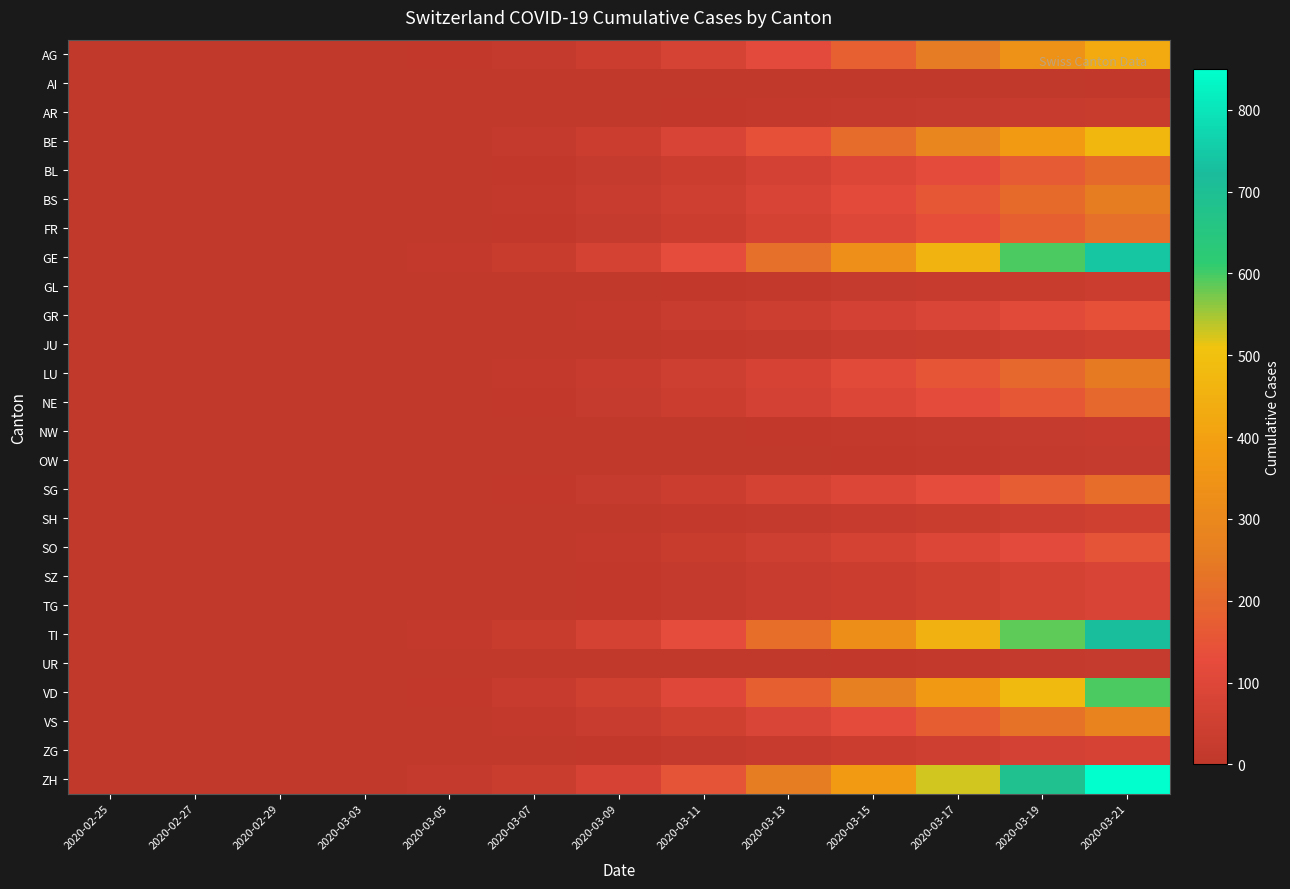

What is the spread (max minus min) of values at 2020-03-17?

520